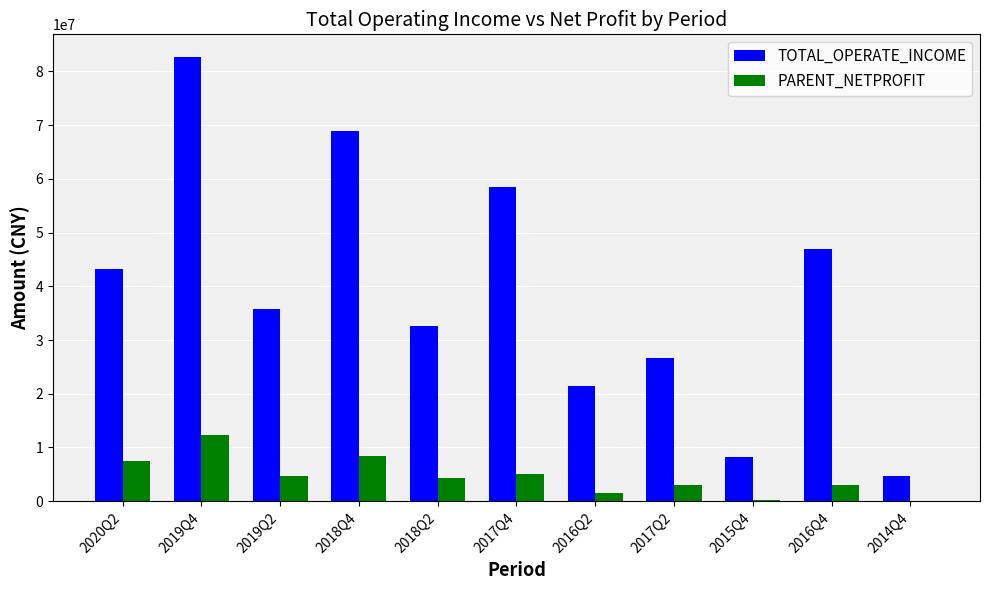

How many data points does each series have?

11